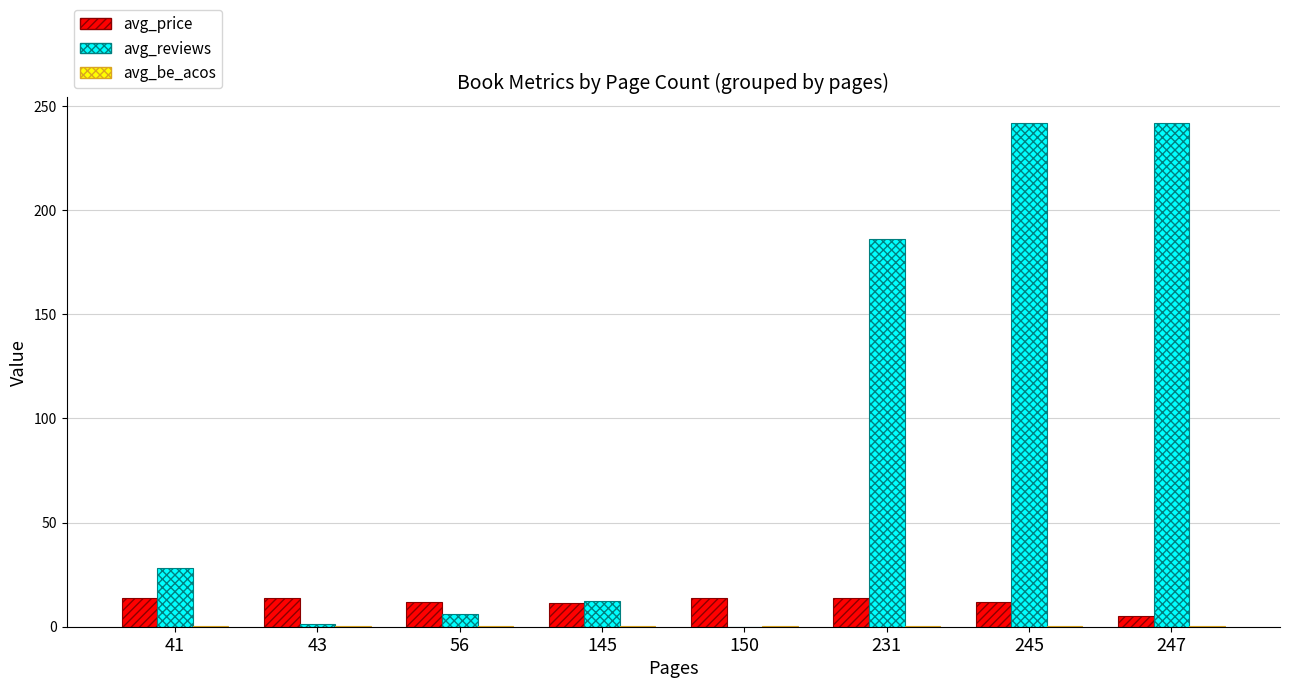

What is the spread (max minus min) of values at 245?

241.7